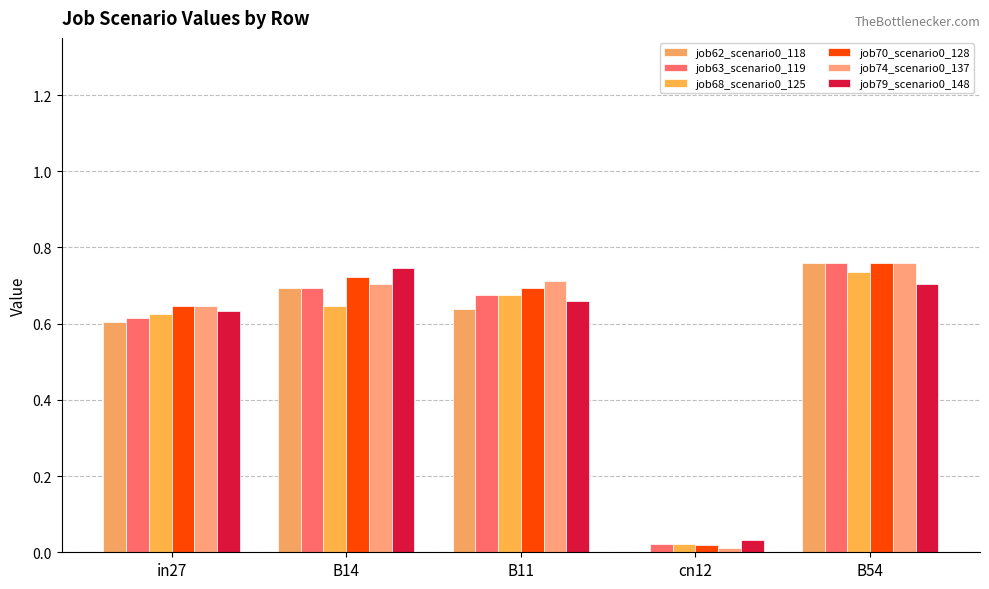

Rank the series at cn12 from highest to lowest value.

job79_scenario0_148, job63_scenario0_119, job68_scenario0_125, job70_scenario0_128, job74_scenario0_137, job62_scenario0_118